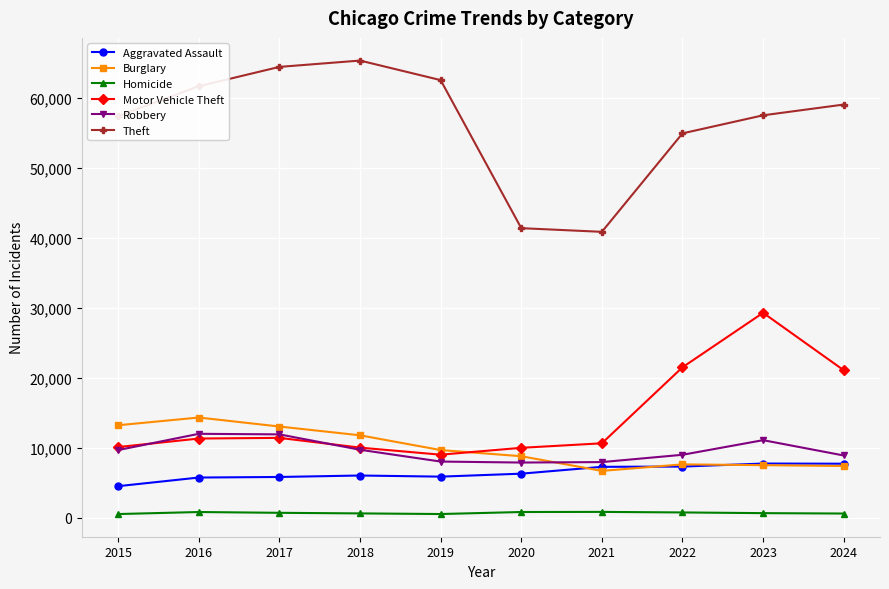

What are all the series names shown in the legend?

Aggravated Assault, Burglary, Homicide, Motor Vehicle Theft, Robbery, Theft